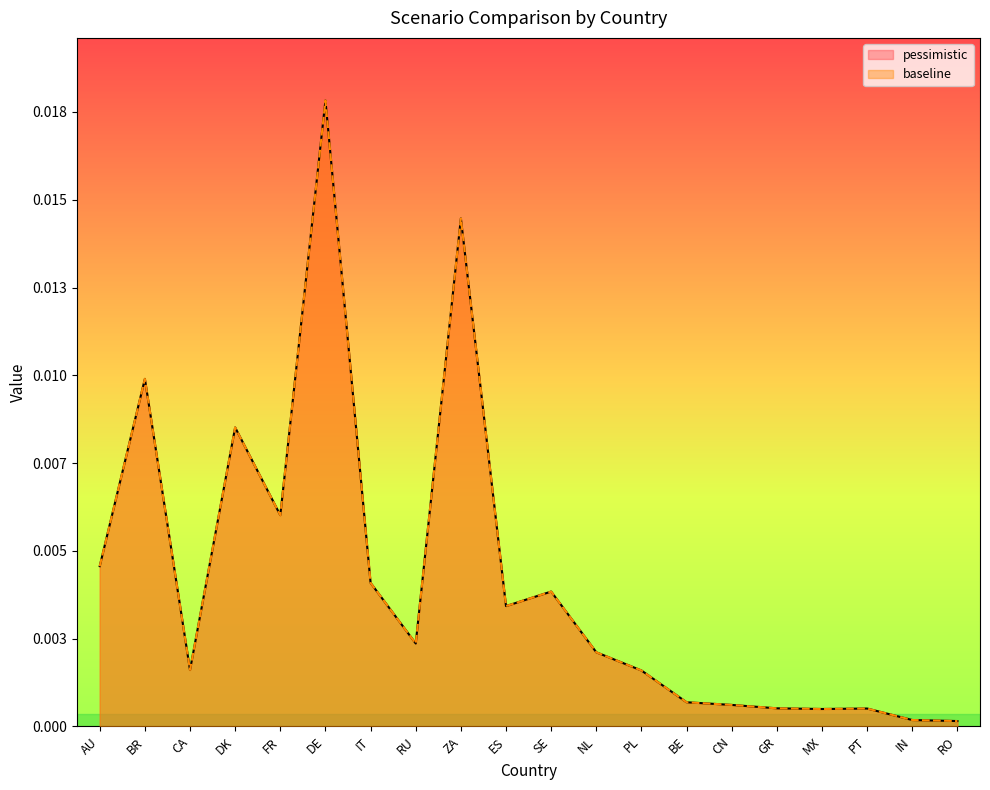

How many interior local valleys does the pessimistic series have?

5